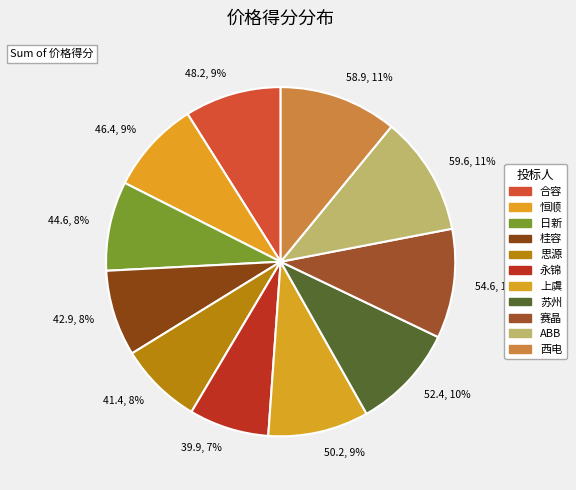

What percentage is the 46.4, 9% slice, to the nearest percent?

9%